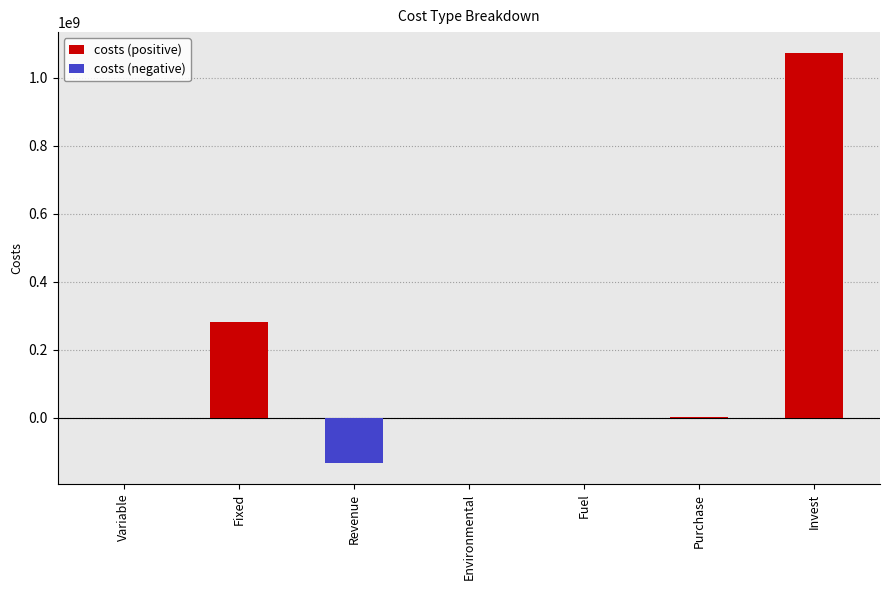

The chart shows a value of -55122909.5 at Revenue. True or false?

False